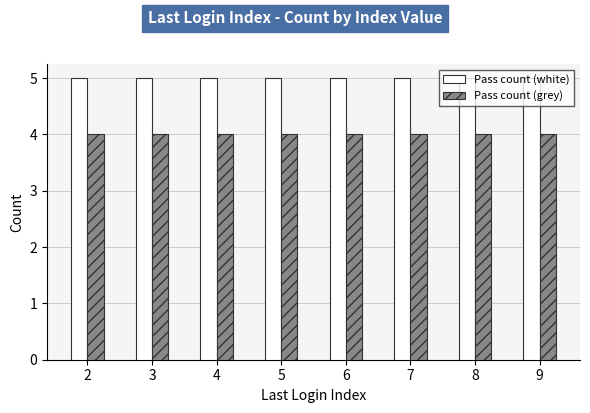

The Pass count (white) series shows 5 at 4. True or false?

True